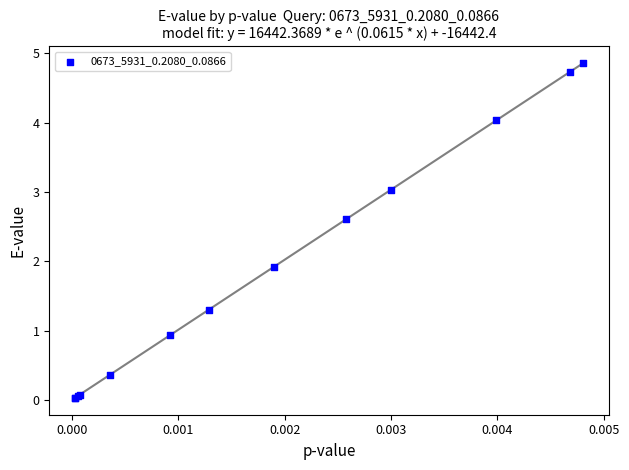

What Y value in the scatter plot is closest to 2?

1.9